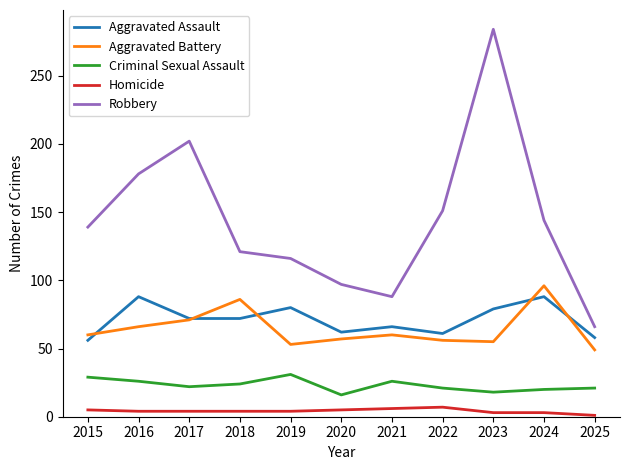

List the labels in order of Robbery value, smallest first.

2025, 2021, 2020, 2019, 2018, 2015, 2024, 2022, 2016, 2017, 2023